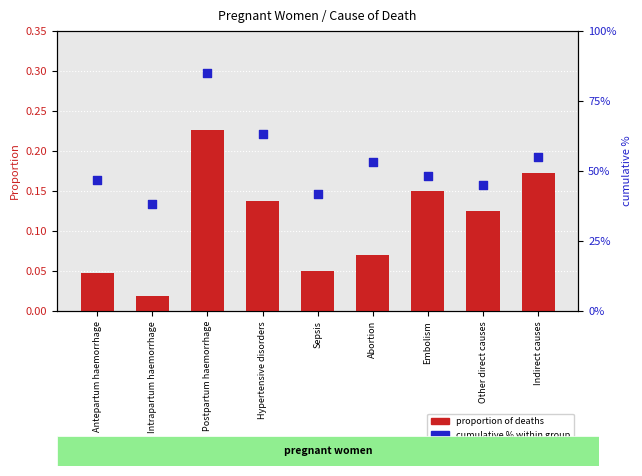

What is the total value across all series at Sepsis?

4.8